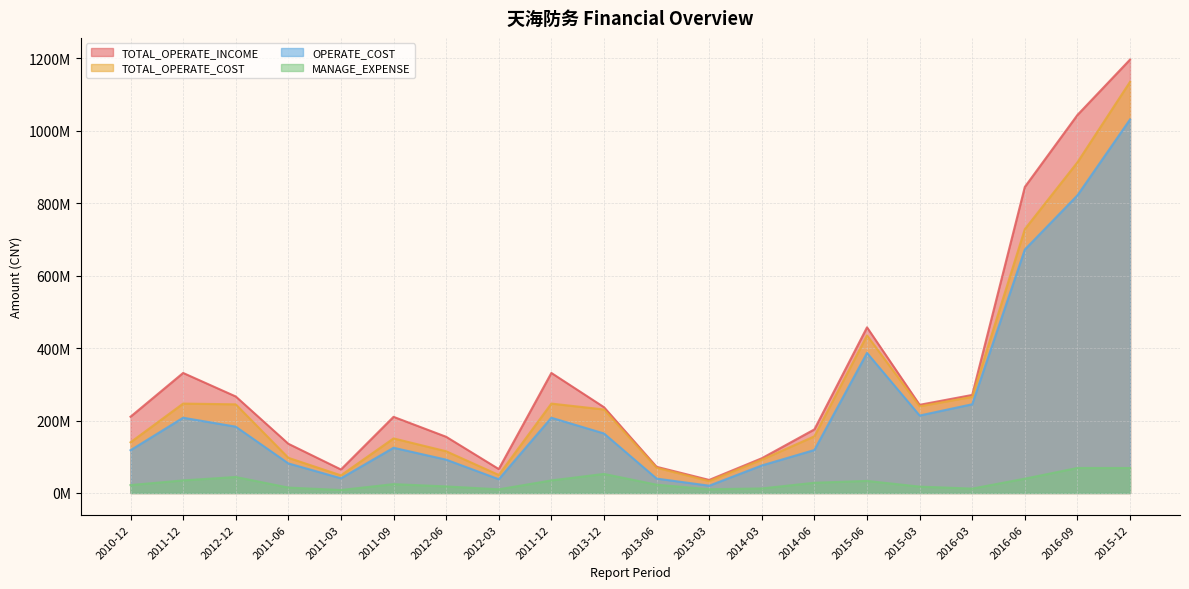

What is the sum of the TOTAL_OPERATE_INCOME values at 2011-06 and 2015-06?

593304037.0